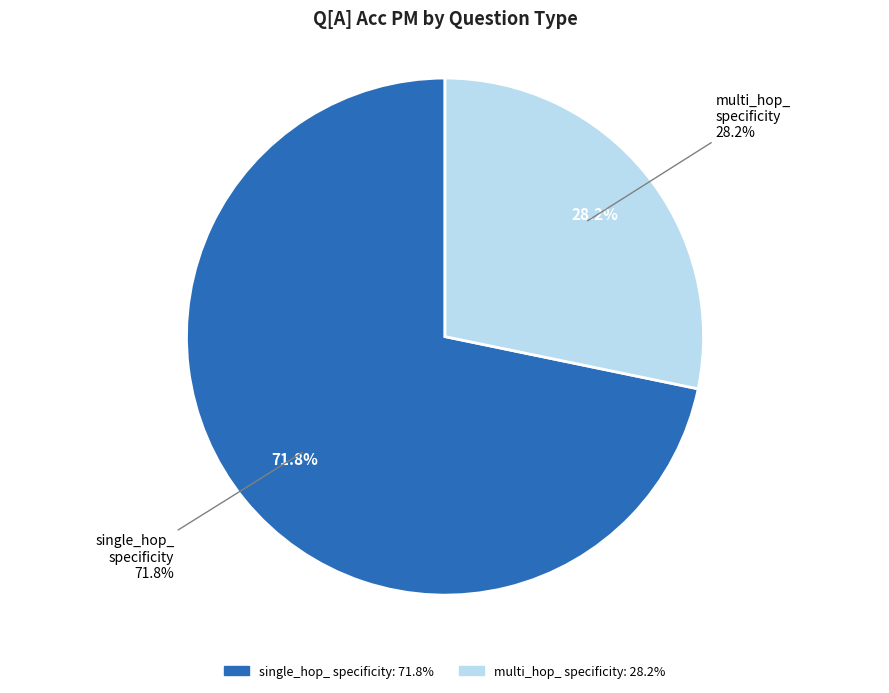

Is there any slice that represents more than half of the pie?

No